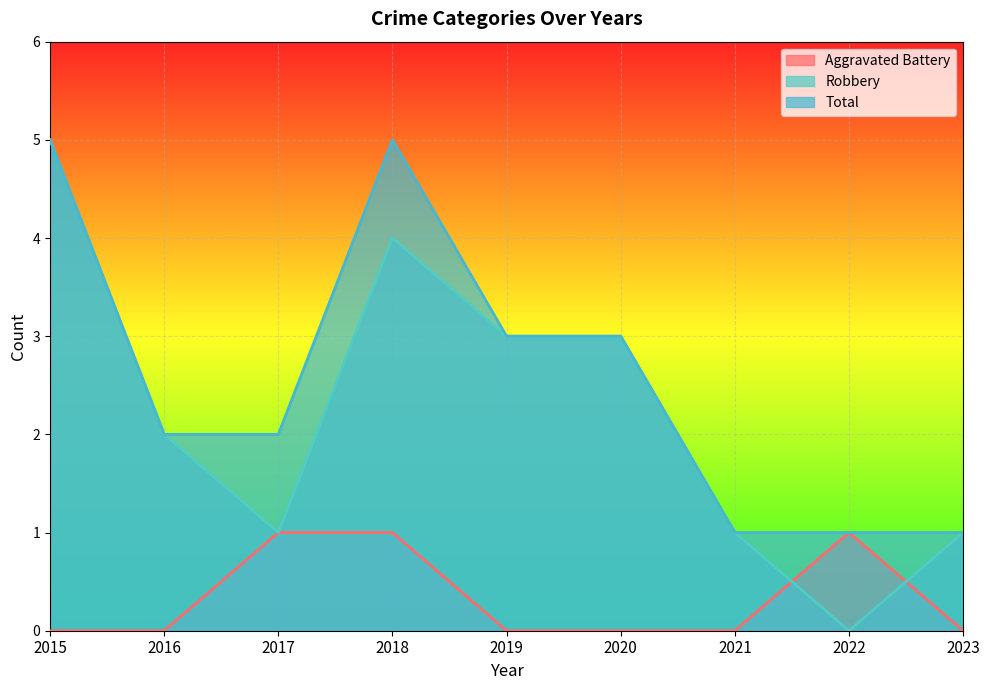

At how many categories does at least one series exceed 1?

6